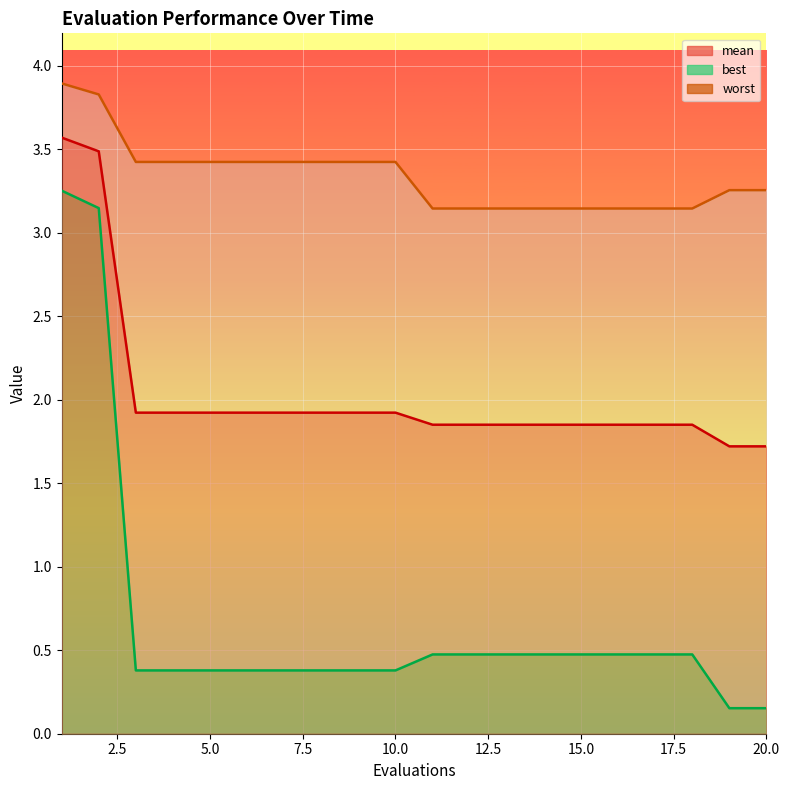

At 5, list the series in order from largest to smallest.

worst, mean, best